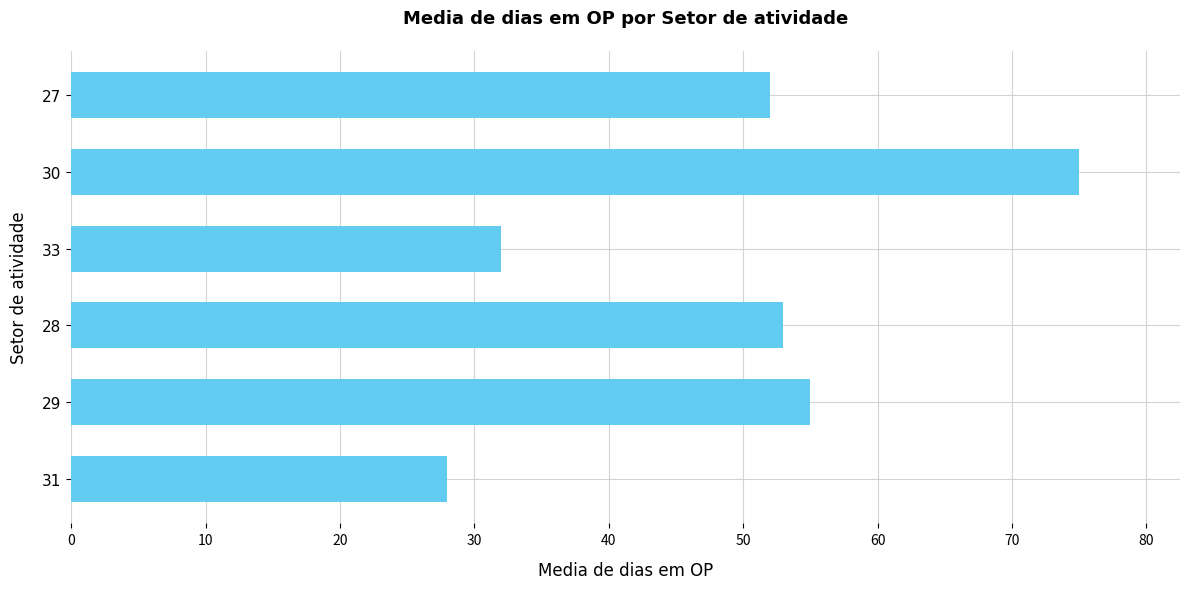

Which has a higher value, 29 or 30?

30